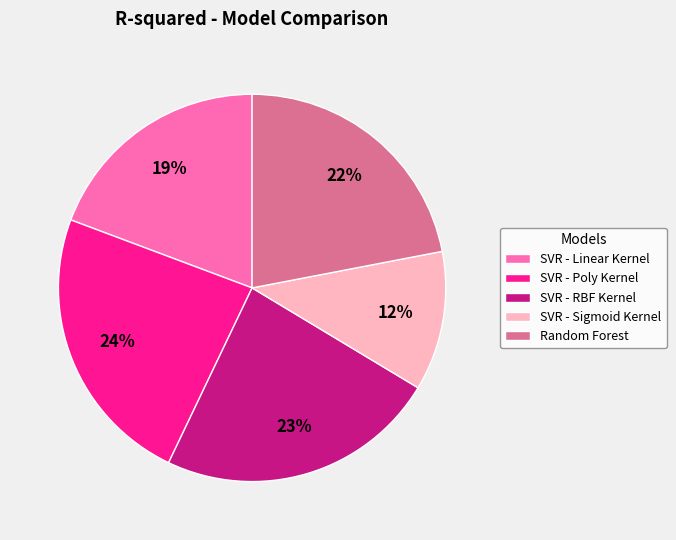

Which slice is the smallest?

SVR - Sigmoid Kernel